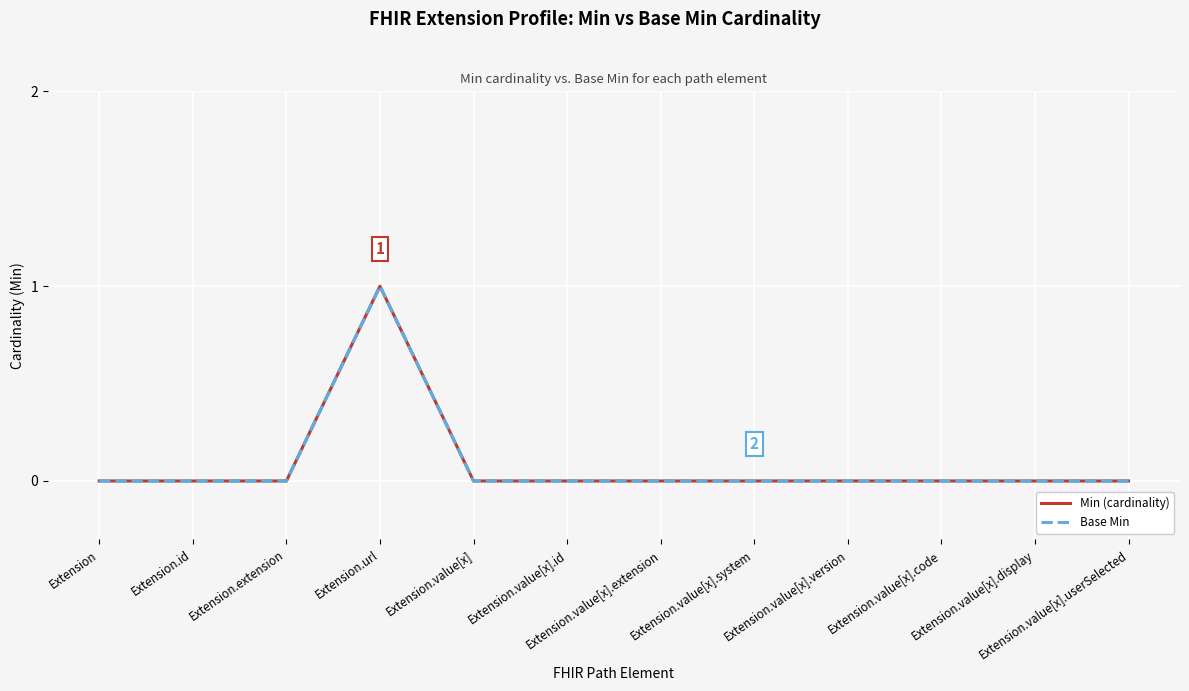

At which category does Min (cardinality) reach its first local peak?

Extension.url